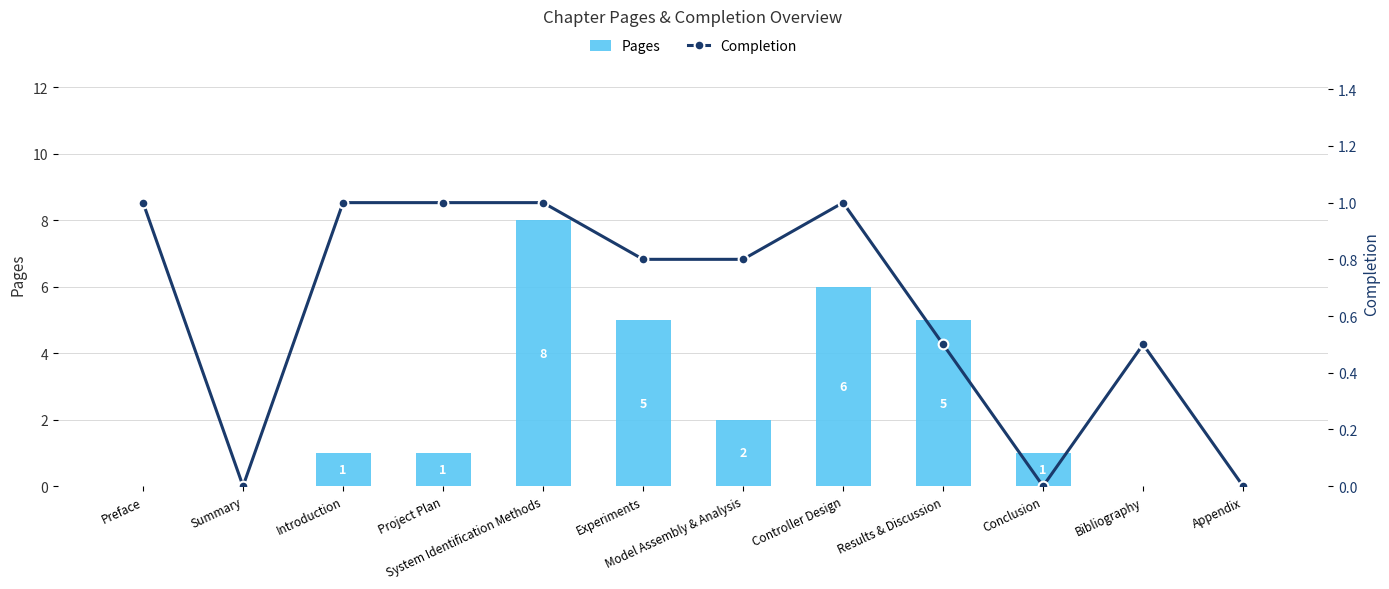

How many positive values does the Completion series have?

9